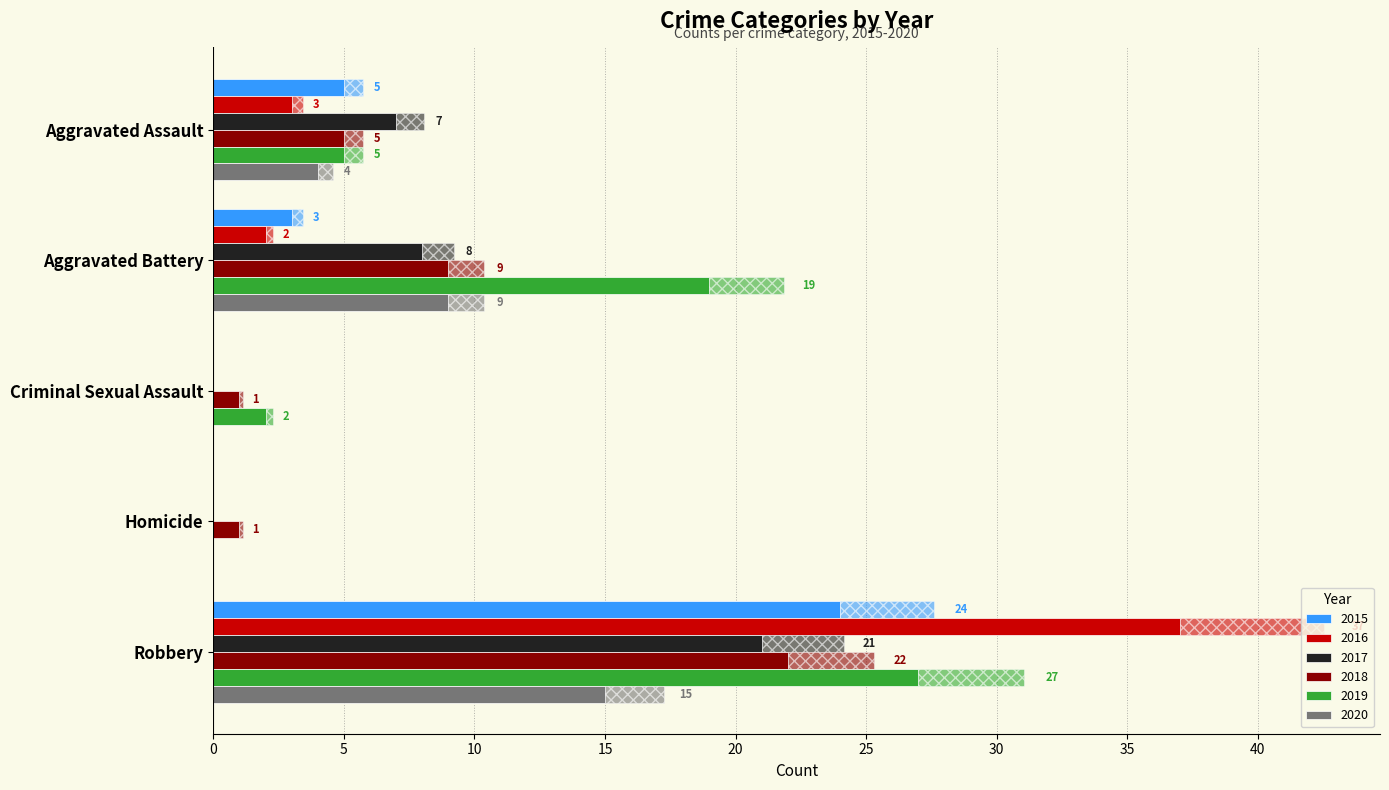

True or false: 2020 has a value of -8.0 at Homicide.

False